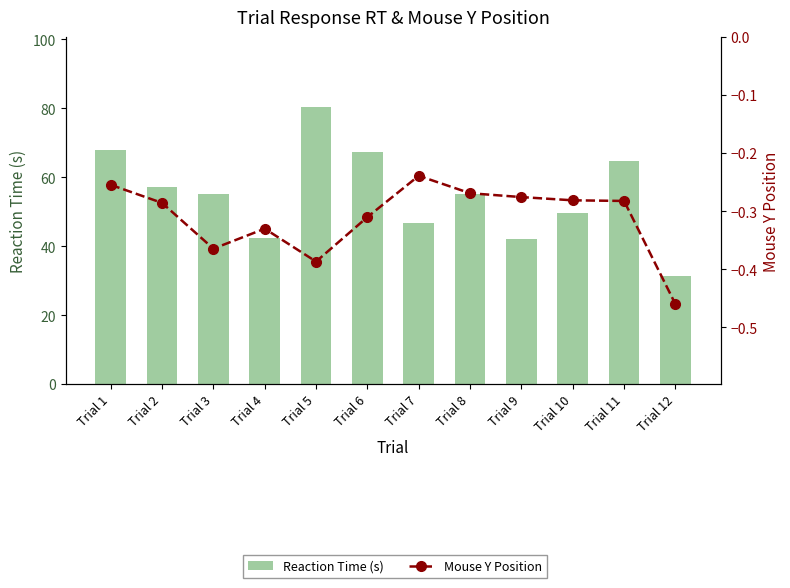

What value does the Mouse Y Position series have at Trial 9?

-0.3